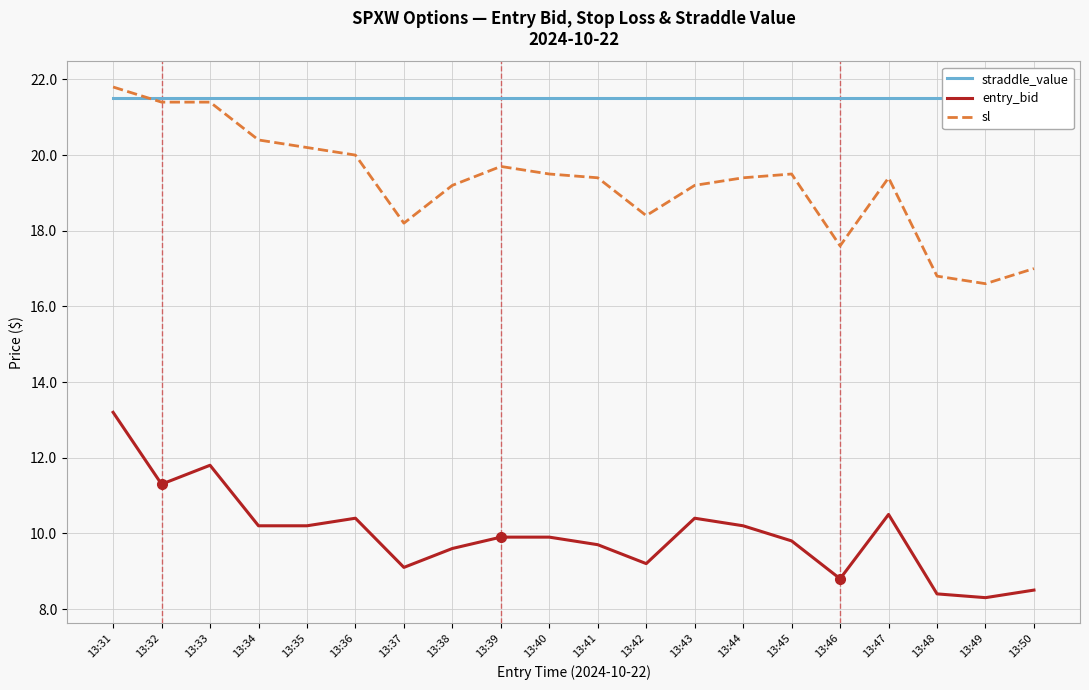

True or false: entry_bid and straddle_value cross at least once.

False